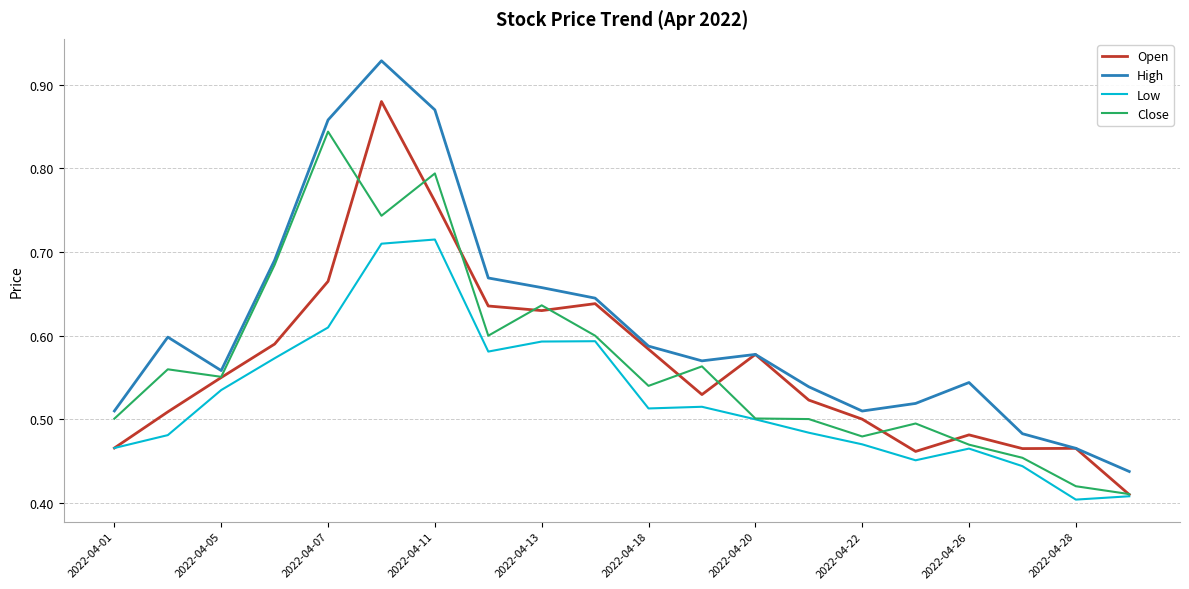

Rank the series by their maximum value, from highest to lowest.

High, Open, Close, Low